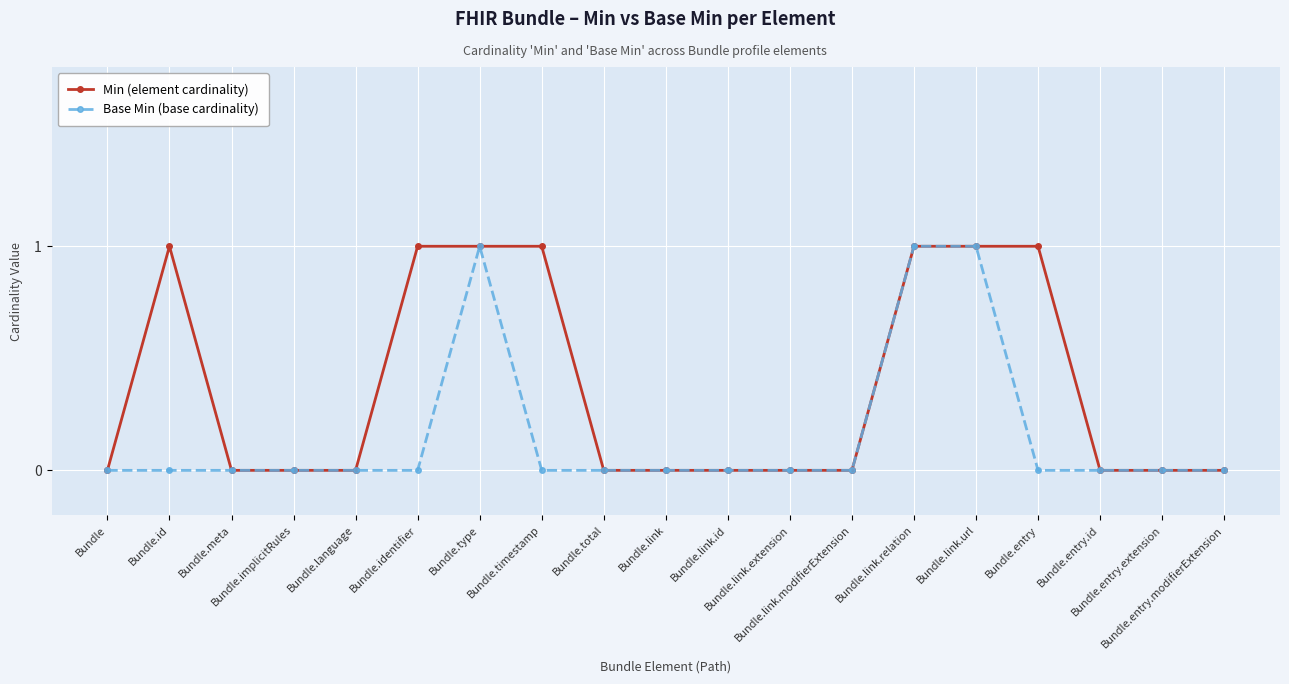

Rank the series by their average value, from lowest to highest.

Base Min (base cardinality), Min (element cardinality)